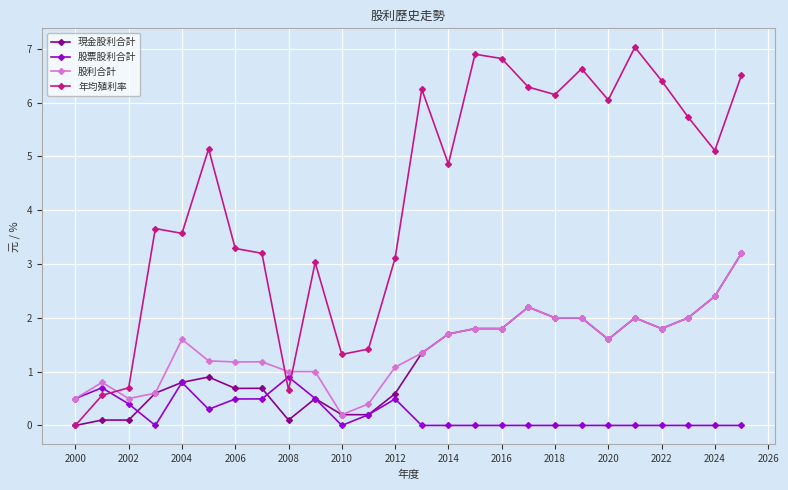

How many values in 現金股利合計 are above zero?

25